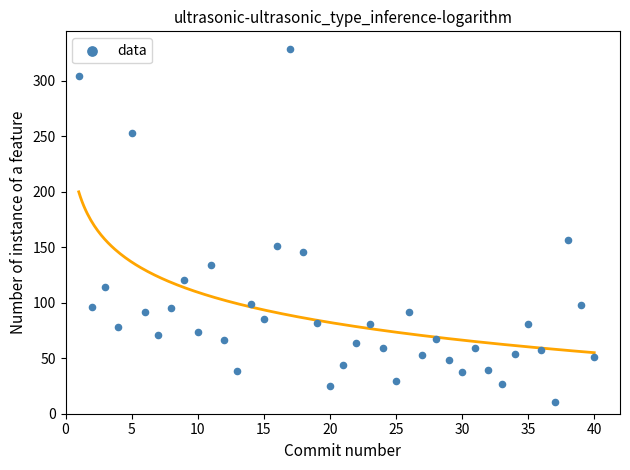

What Y value in the scatter plot is closest to 169?

156.4